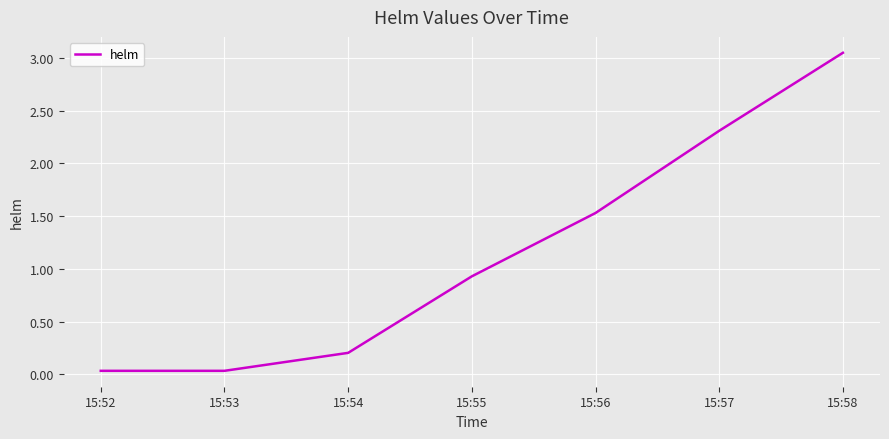

The chart shows a value of 1.2 at 15:55. True or false?

False